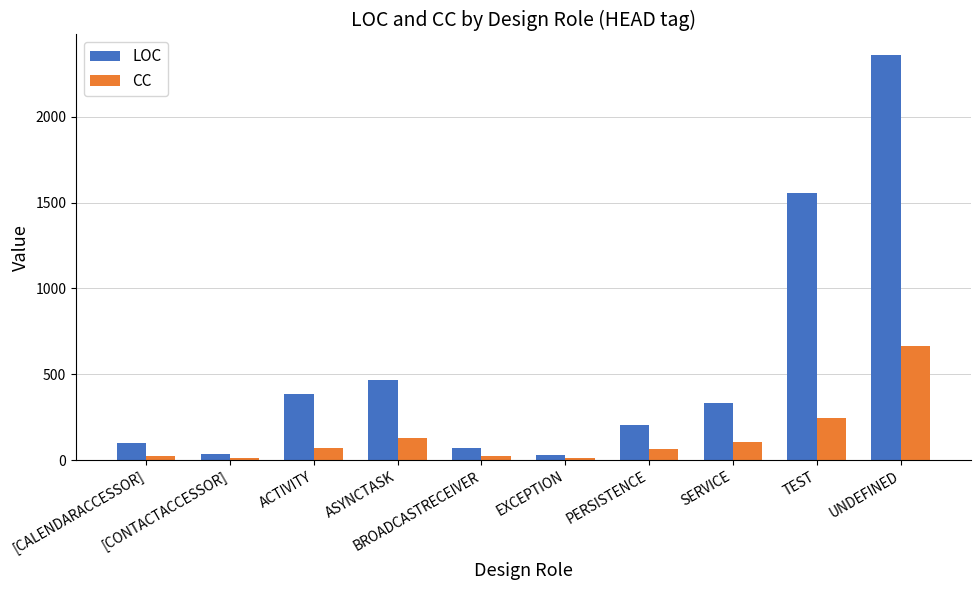

What is the sum of the CC values at EXCEPTION and SERVICE?

113